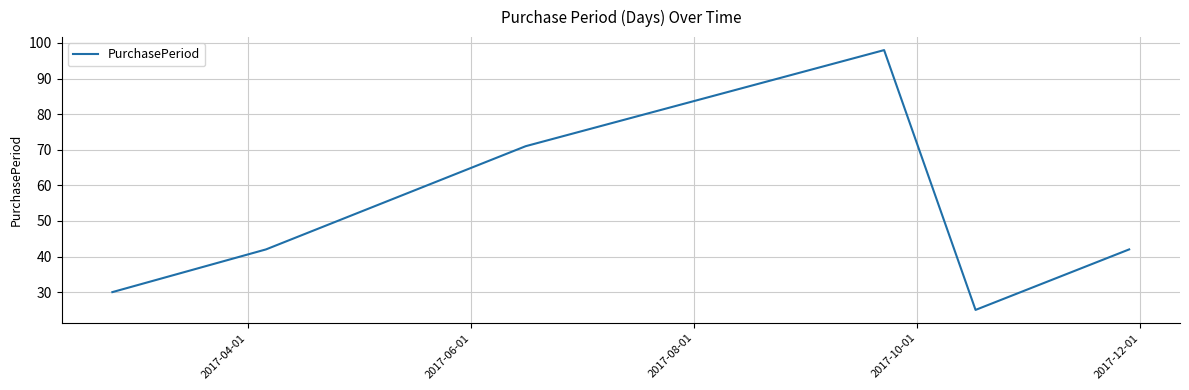

What is the sum of all values?

308